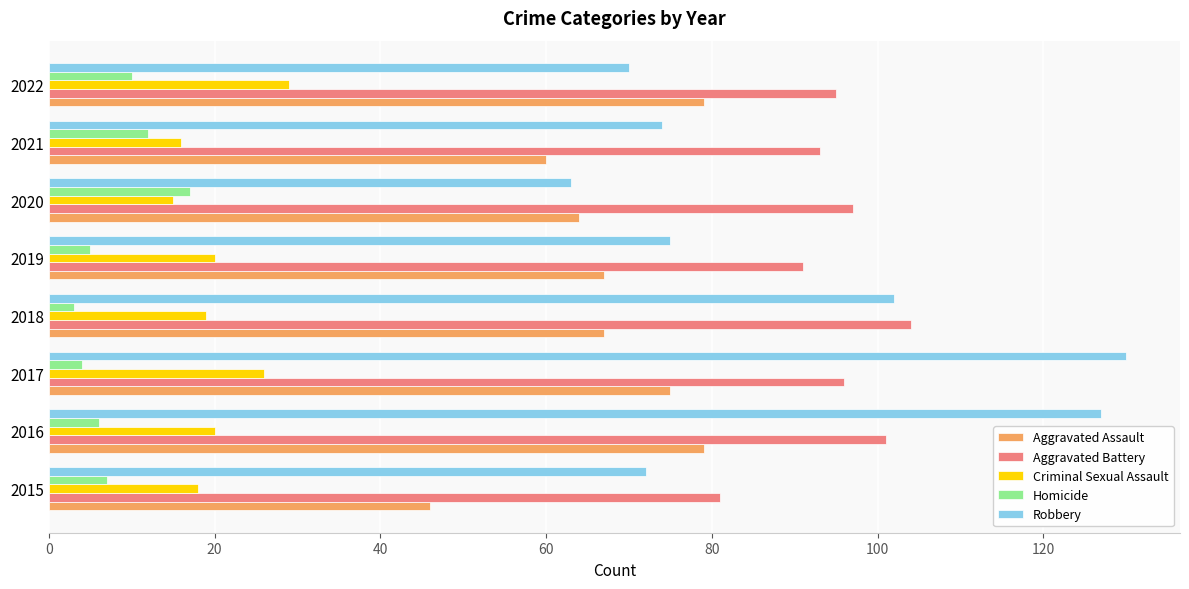

List the series in order of their peak value, highest first.

Robbery, Aggravated Battery, Aggravated Assault, Criminal Sexual Assault, Homicide